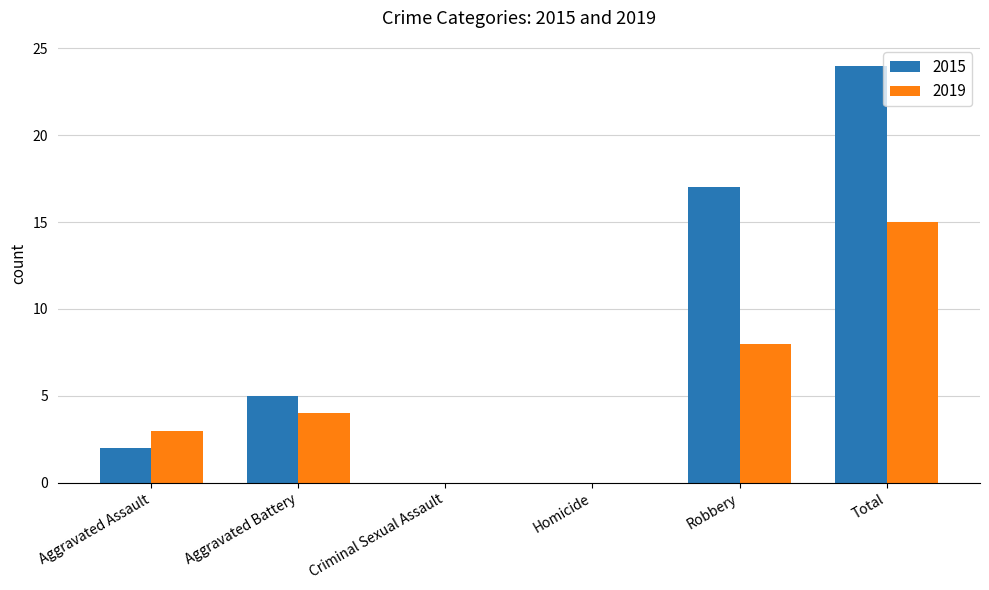

What is the highest value of the 2019 series?

15